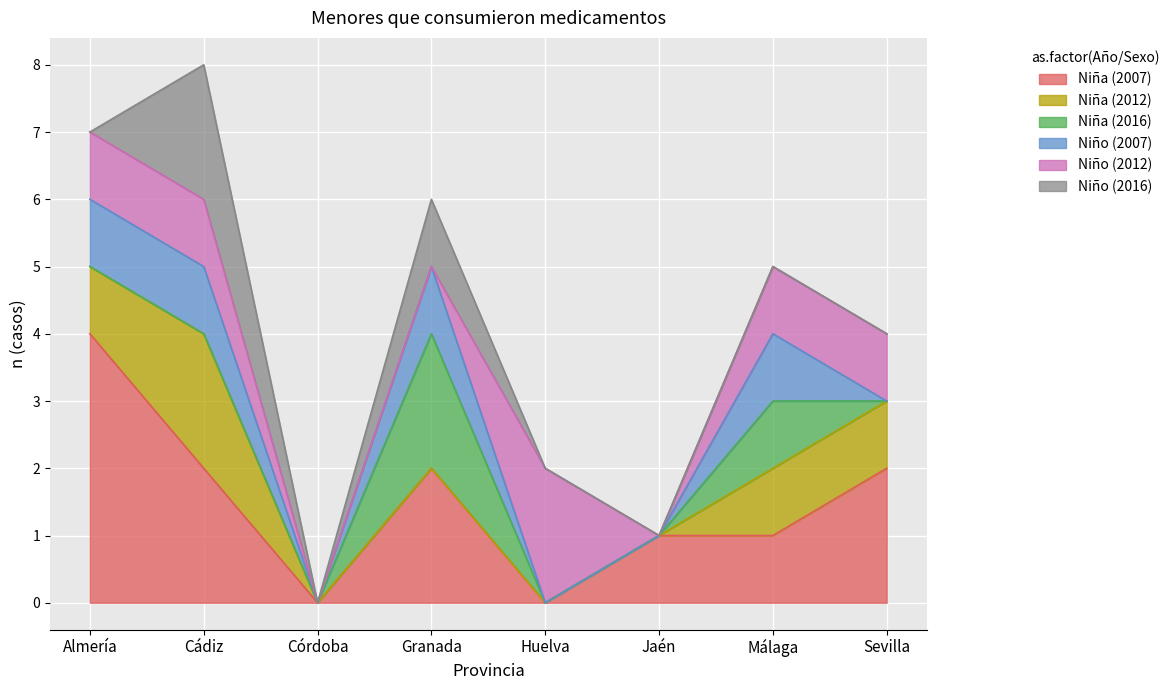

What are all the series names shown in the legend?

Niña (2007), Niña (2012), Niña (2016), Niño (2007), Niño (2012), Niño (2016)